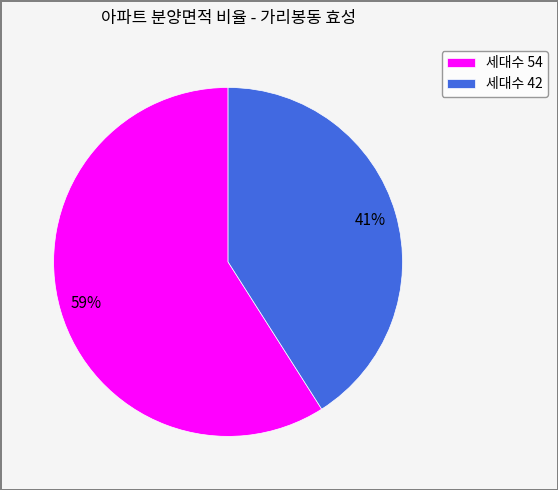

To the nearest percent, what percentage of the pie is 세대수 42?

41%